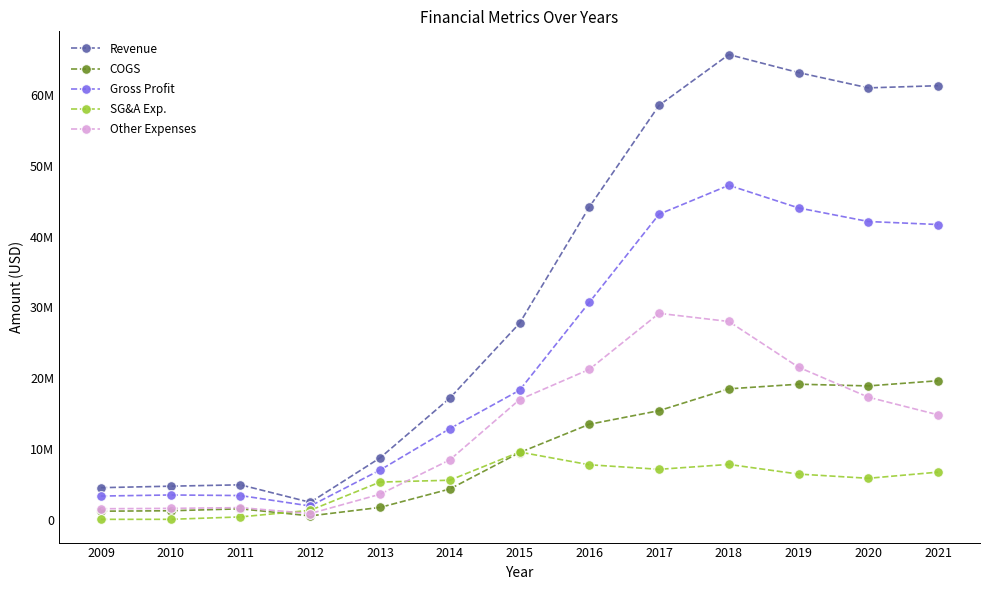

Reading left to right, what are all the values shown in this chart?

Revenue: 4504270	4716917	4908797	2433979	8707492	17159252	27734205	44160408	58535000	65709000	63162000	61003000	61310000
COGS: 1182055	1242849	1515795	519220	1713957	4314599	9462161	13465318	15389000	18473000	19127000	18886000	19618000
Gross Profit: 3322215	3474068	3393002	1914759	6993535	12844653	18272044	30695090	43146000	47236000	44035000	42117000	41692000
SG&A Exp.: 30055	33407	372851	1307151	5297166	5558161	9543734	7743829	7100000	7791000	6426000	5831000	6702000
Other Expenses: 1527870	1579645	1687436	847152	3573785	8430974	16947780	21224467	29142000	27990000	21525000	17291000	14797000